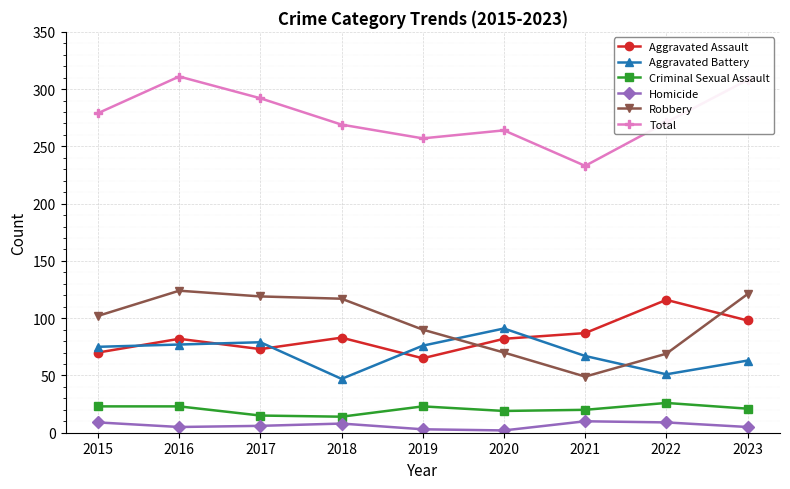

The Aggravated Battery series shows 110 at 2016. True or false?

False